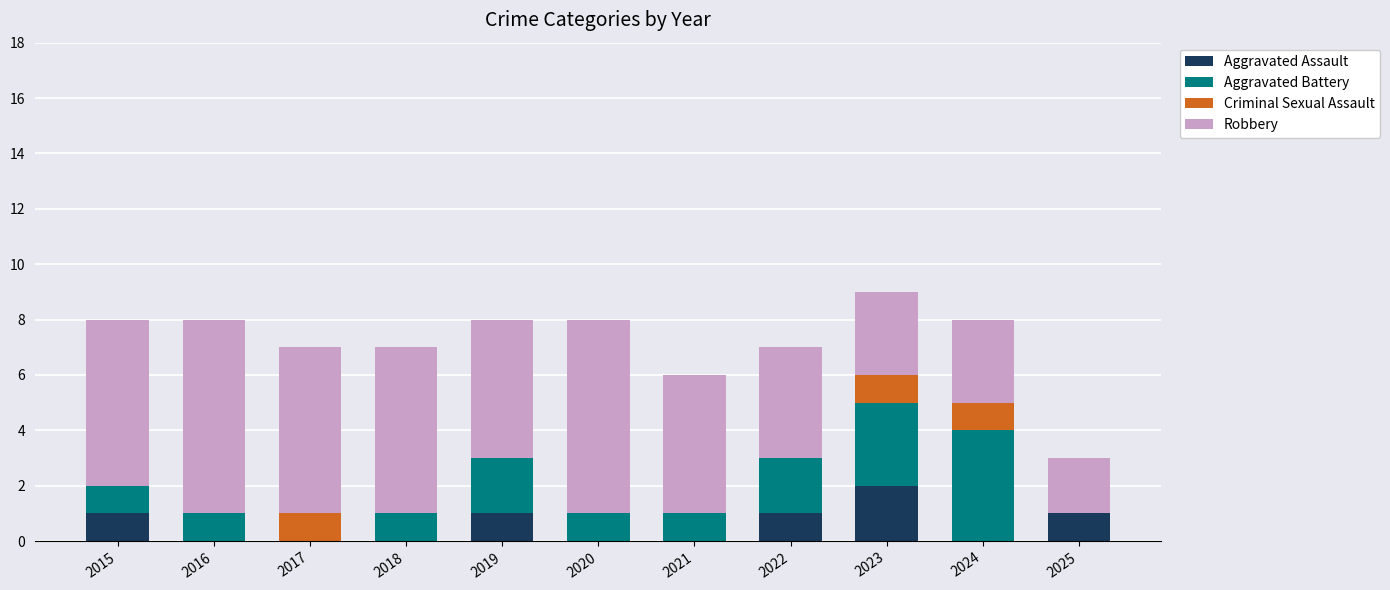

What is the sum of all Aggravated Assault values?

6